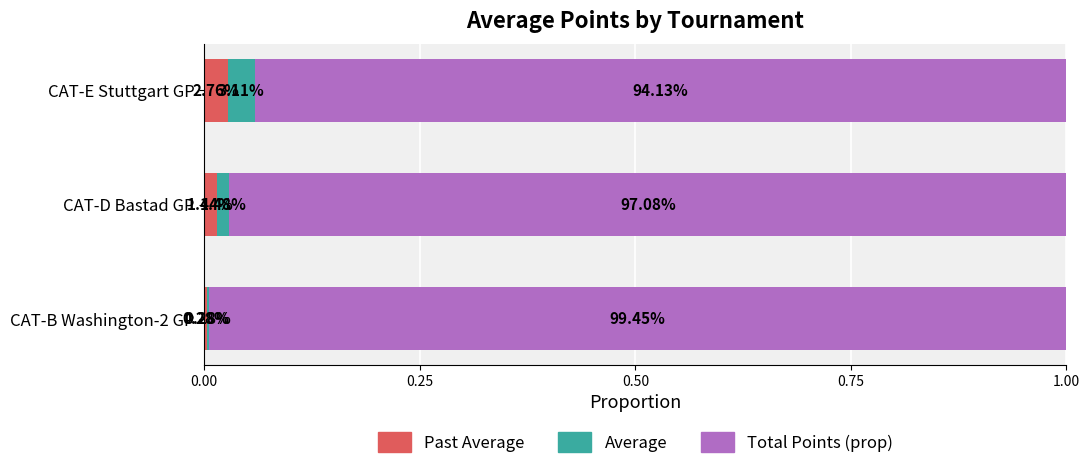

Which series has the largest total across all categories?

Total Points (prop)